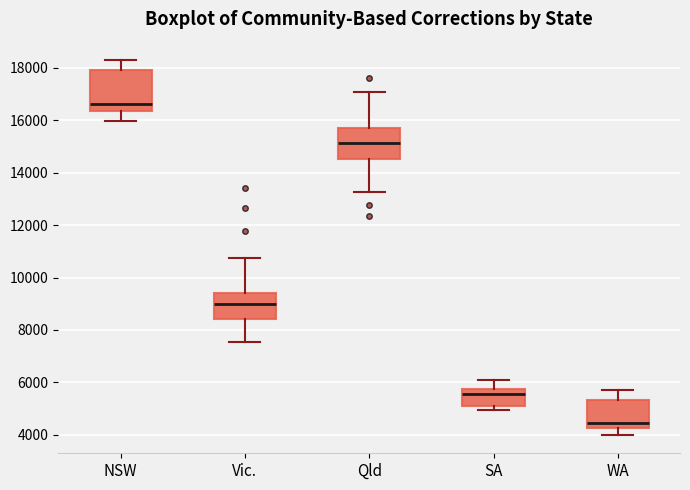

Reading left to right, transcribe this box plot: for each box, give where its median line is, the range the box spans, and where its two whiskers end, as read against the y-axis. The values are not printed on the chart, so give them approximately, as read against the axis.

NSW: median 16600, box 16400 to 18000, whiskers 16000 to 18200
Vic.: median 9000, box 8400 to 9400, whiskers 7600 to 10800
Qld: median 15200, box 14600 to 15600, whiskers 13200 to 17000
SA: median 5600, box 5000 to 5800, whiskers 5000 (just below the box's lower edge) to 6000
WA: median 4400, box 4200 to 5400, whiskers 4000 to 5600